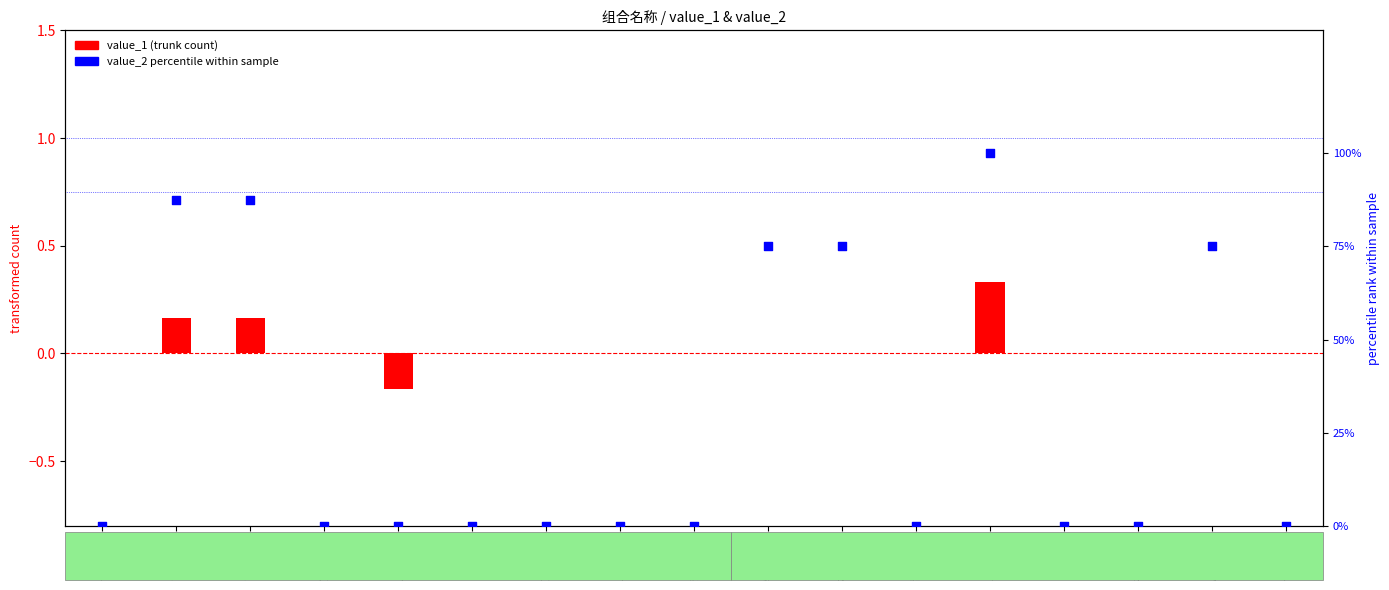

At which category is the sum across all series the highest?

五虎上将